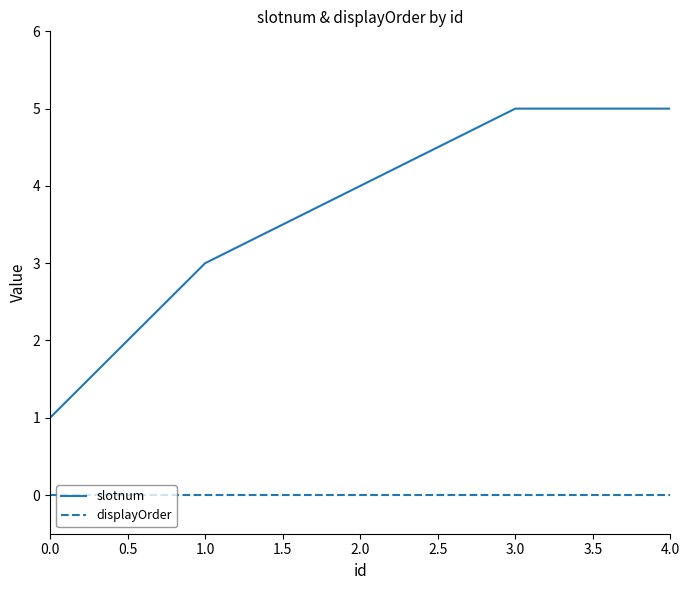

Rank the series by their average value, from highest to lowest.

slotnum, displayOrder